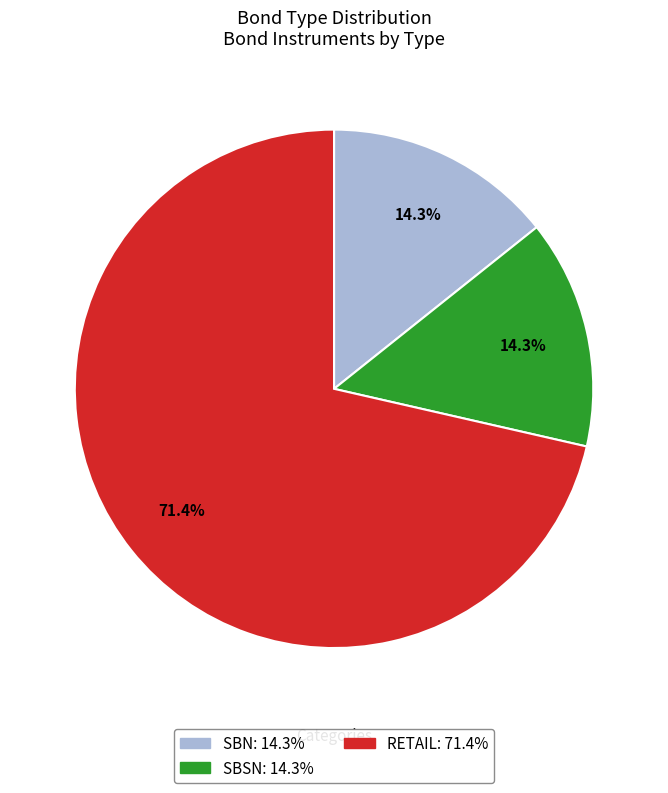

Does any single category account for the majority?

Yes